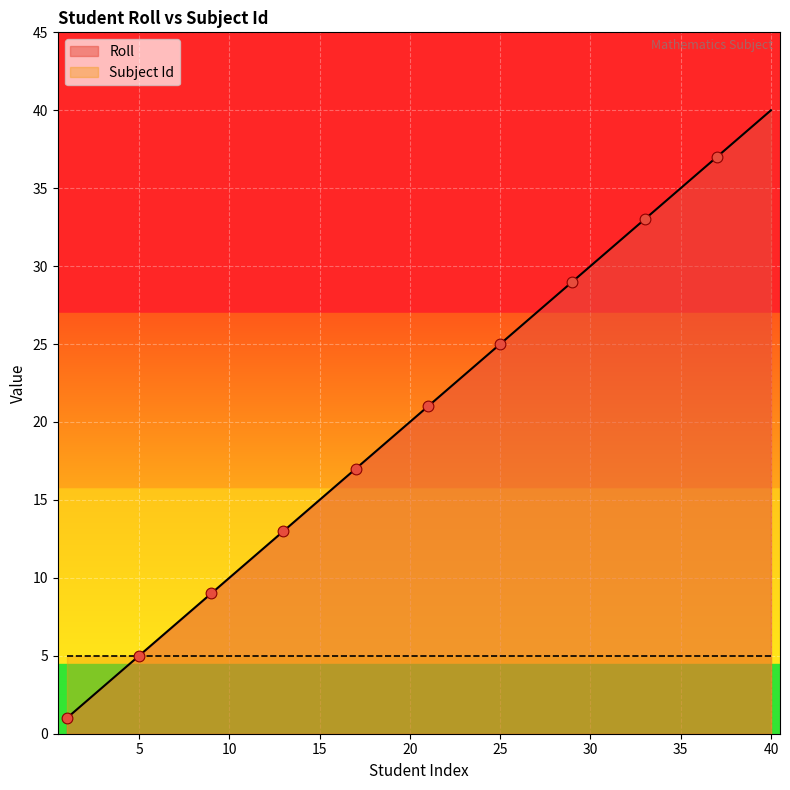

What is the ratio of the value at 3 to the value at 32?

0.1